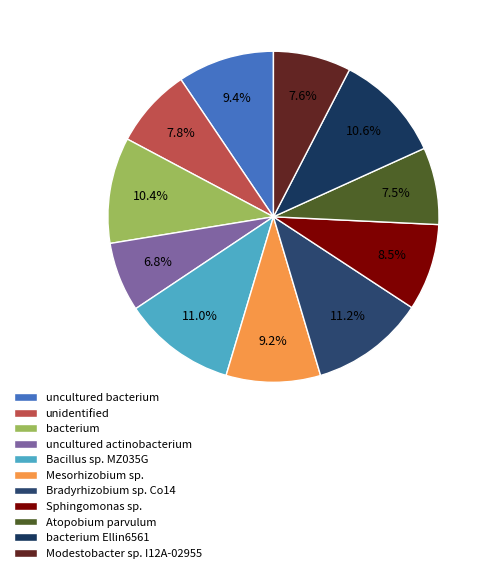

Which slice is the largest?

Bradyrhizobium sp. Co14